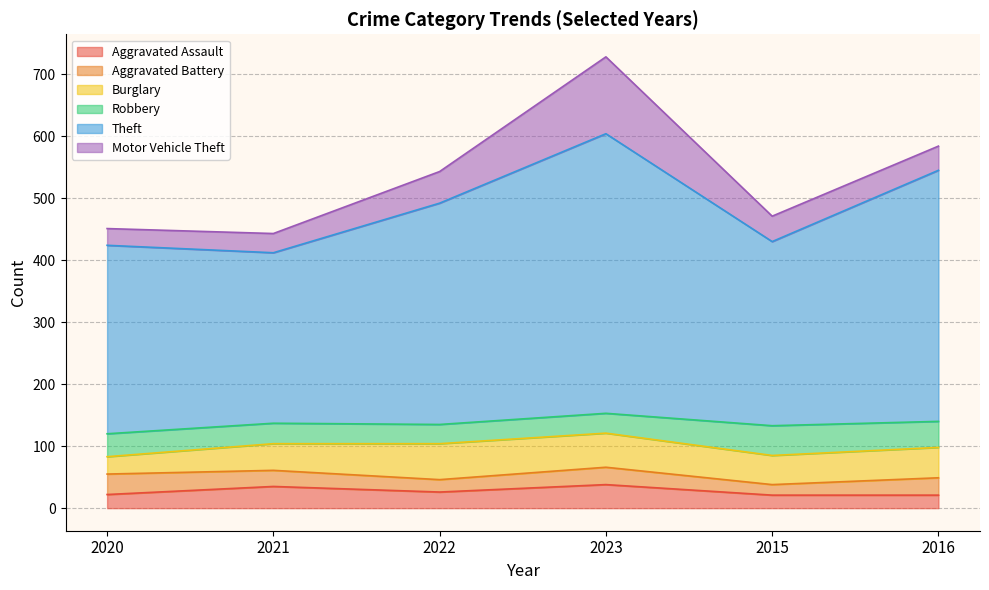

What position from the left is 2021?

2